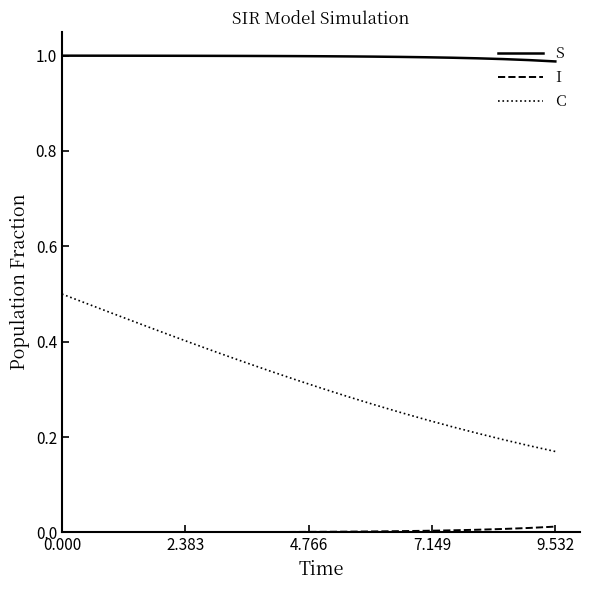

True or false: S and I cross at least once.

False